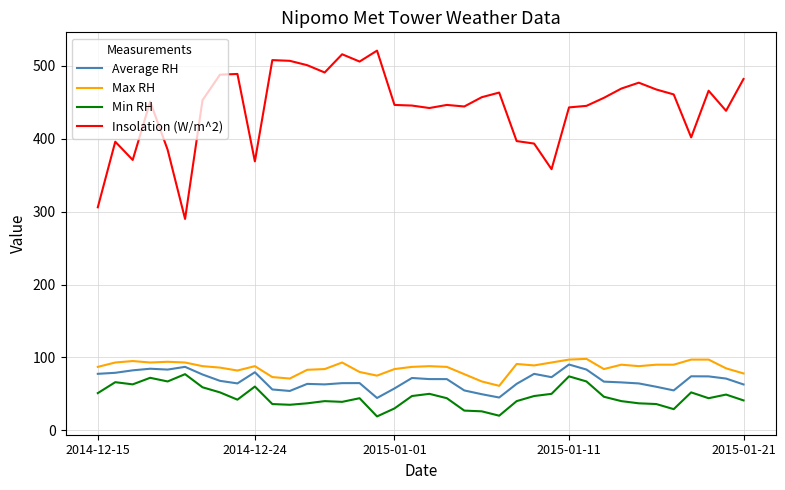

Rank the series by their maximum value, from lowest to highest.

Min RH, Average RH, Max RH, Insolation (W/m^2)